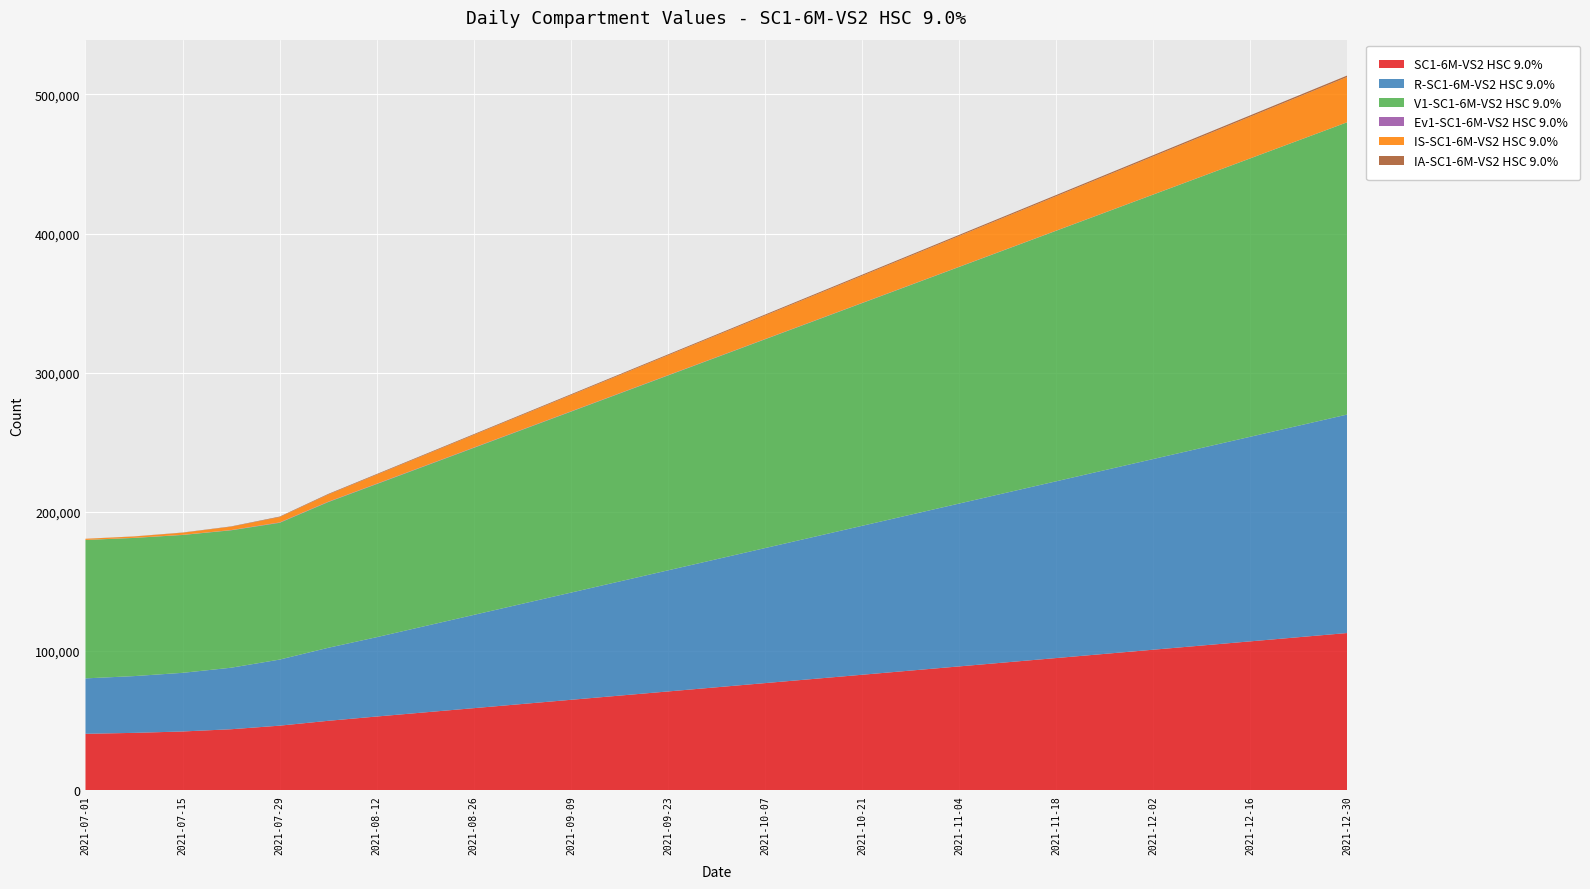

Reading left to right, transcribe all the data shown in this chart.

SC1-6M-VS2 HSC 9.0%: 40582.0	41246.9	42246.1	43852.8	46427.7	49908.8	53000.0	56000.0	59000.0	62000.0	65000.0	68000.0	71000.0	74000.0	77000.0	80000.0	83000.0	86000.0	89000.0	92000.0	95000.0	98000.0	101000.0	104000.0	107000.0	110000.0	113000.0
R-SC1-6M-VS2 HSC 9.0%: 39805.0	40781.9	42130.0	44199.9	47473.0	52445.5	57000.0	62000.0	67000.0	72000.0	77000.0	82000.0	87000.0	92000.0	97000.0	102000.0	107000.0	112000.0	117000.0	122000.0	127000.0	132000.0	137000.0	142000.0	147000.0	152000.0	157000.0
V1-SC1-6M-VS2 HSC 9.0%: 99440.0	99268.2	99044.0	98726.6	98261.7	104680.7	110000.0	115000.0	120000.0	125000.0	130000.0	135000.0	140000.0	145000.0	150000.0	155000.0	160000.0	165000.0	170000.0	175000.0	180000.0	185000.0	190000.0	195000.0	200000.0	205000.0	210000.0
Ev1-SC1-6M-VS2 HSC 9.0%: 29.0	63.6	103.0	165.6	264.6	250.1	240.0	230.0	220.0	210.0	200.0	190.0	180.0	170.0	160.0	150.0	140.0	130.0	120.0	110.0	100.0	90.0	80.0	70.0	60.0	50.0	40.0
IS-SC1-6M-VS2 HSC 9.0%: 800.0	949.3	1500.9	2402.0	3824.3	5178.8	6500.0	7800.0	9100.0	10400.0	11700.0	13000.0	14300.0	15600.0	16900.0	18200.0	19500.0	20800.0	22100.0	23400.0	24700.0	26000.0	27300.0	28600.0	29900.0	31200.0	32500.0
IA-SC1-6M-VS2 HSC 9.0%: 50.0	87.1	144.9	232.3	369.1	417.4	450.0	480.0	510.0	540.0	570.0	600.0	630.0	660.0	690.0	720.0	750.0	780.0	810.0	840.0	870.0	900.0	930.0	960.0	990.0	1020.0	1050.0